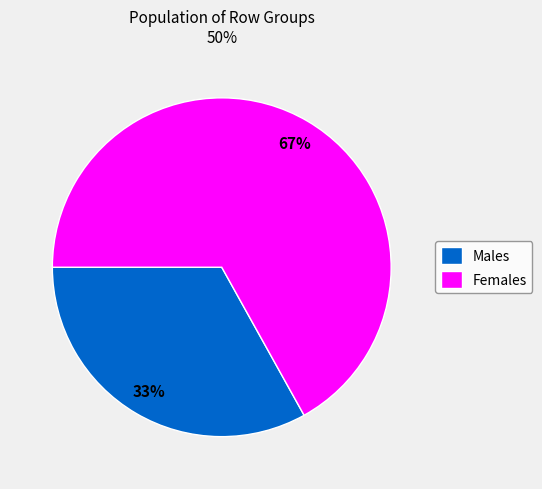

Which slice is the smallest?

Males